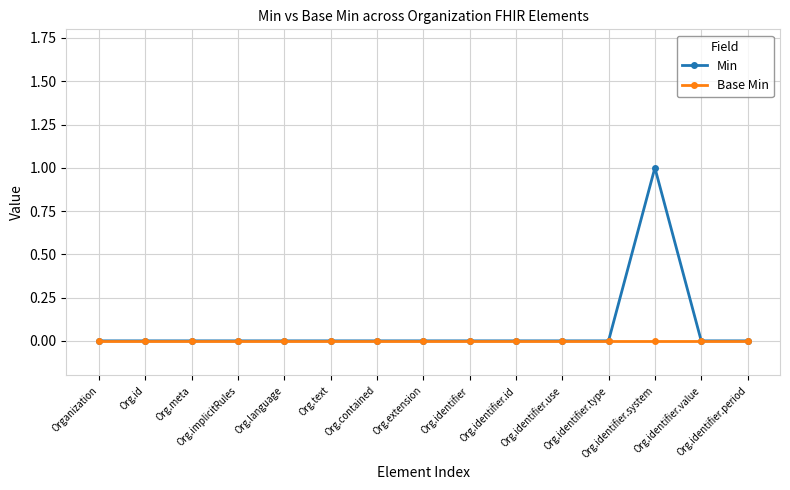

What position from the right is Organization?

15